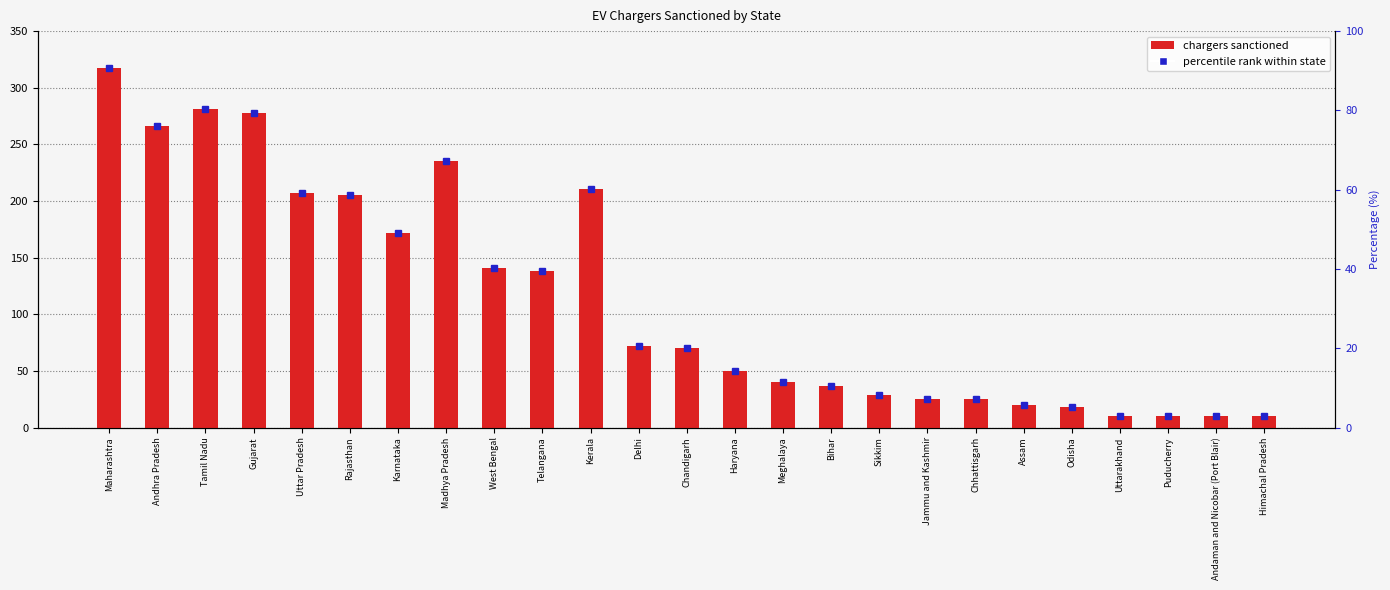

What is the sum of the values at Bihar and Uttar Pradesh?

244